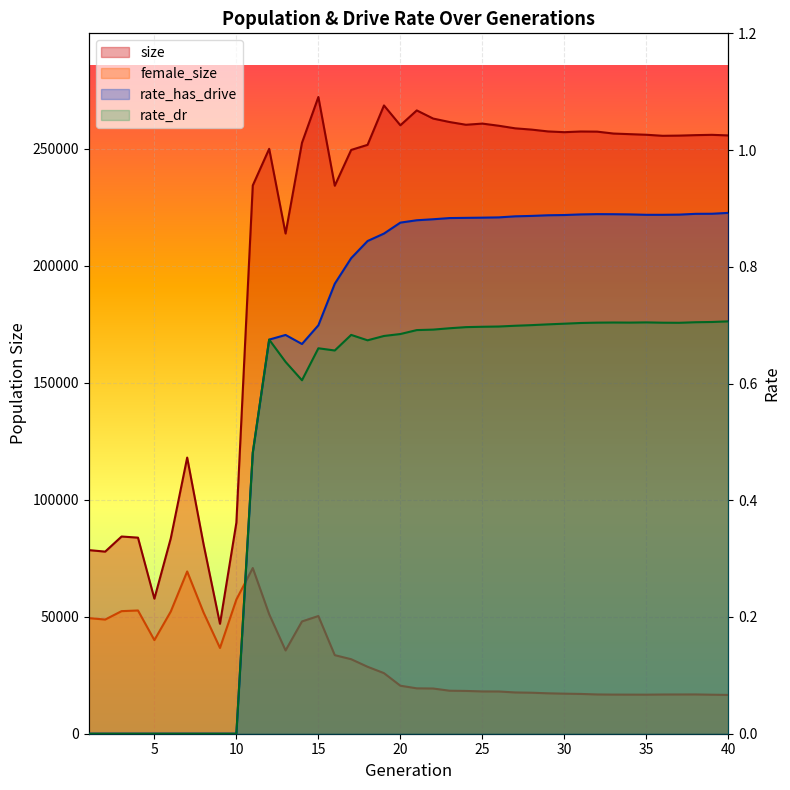

How many interior local peaks does the female_size series have?

5